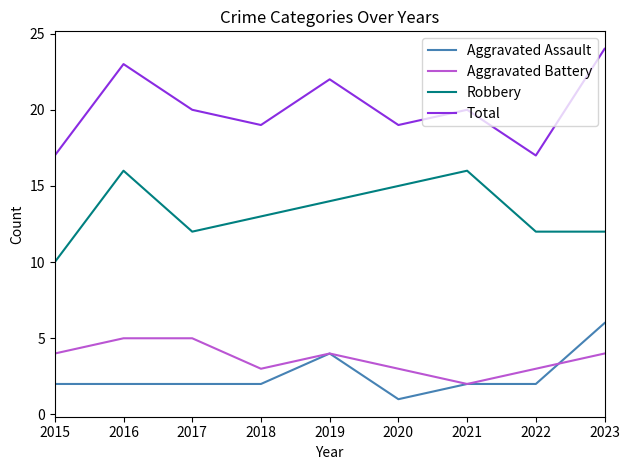

True or false: Aggravated Assault has a value of 6 at 2023.

True